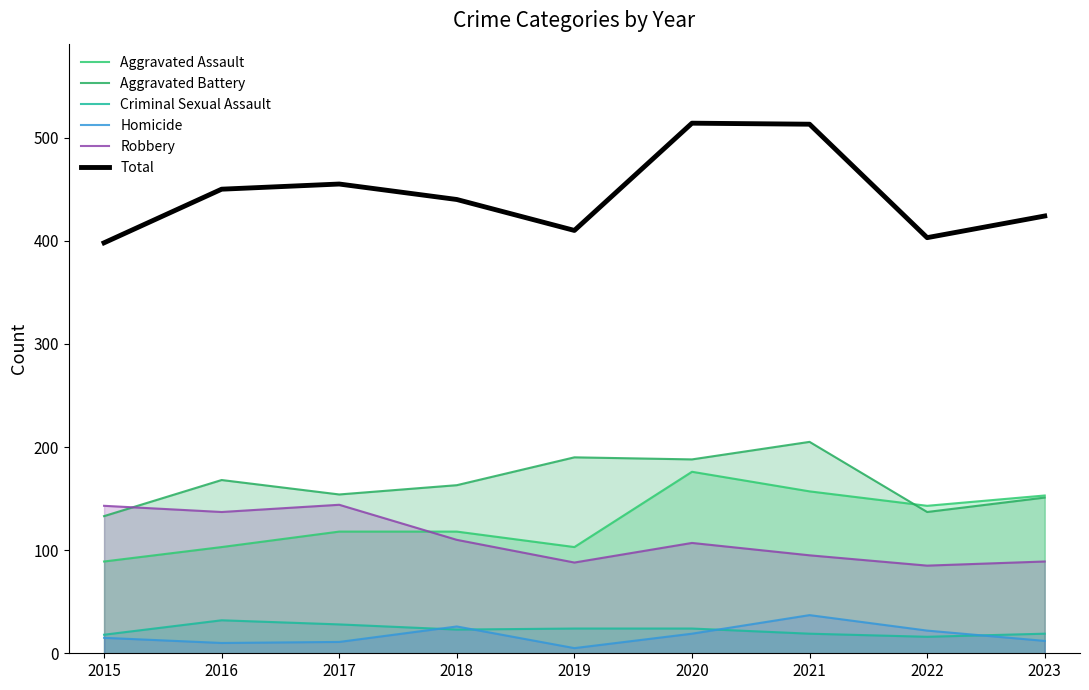

Is it true that Criminal Sexual Assault equals 5 at 2020?

False